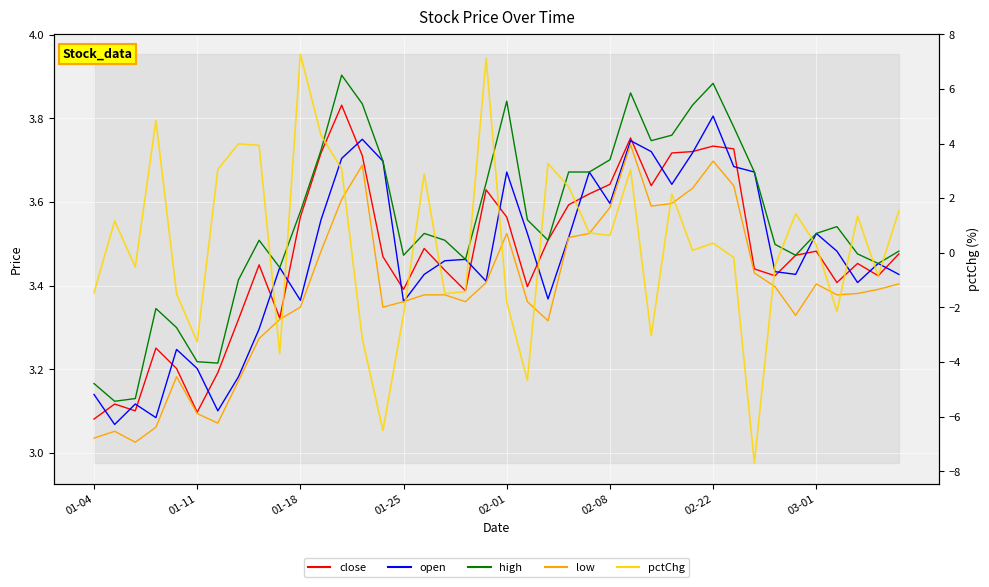

How many distinct data groups are displayed?

5